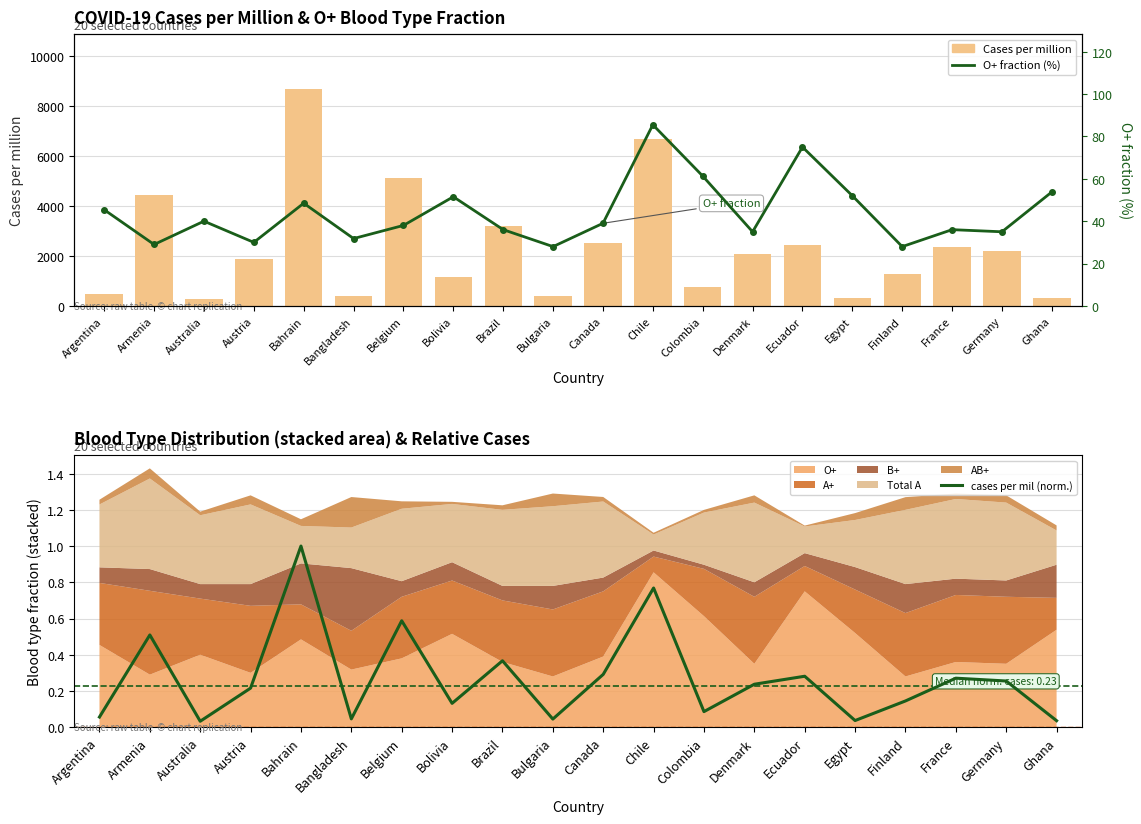

Between Denmark and Ghana, which series saw the biggest shift?

cases per mil